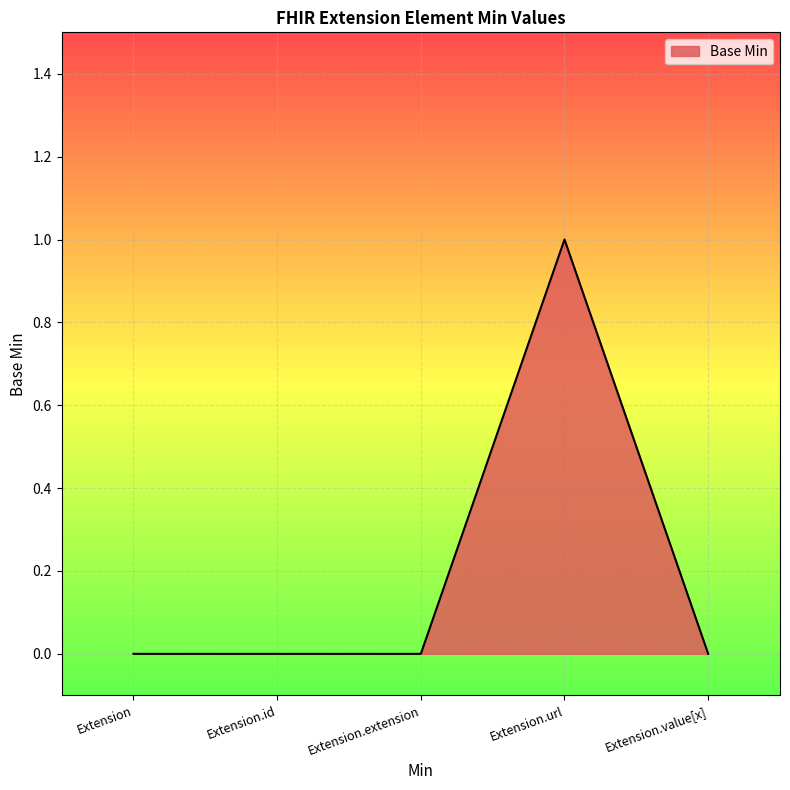

Is it true that the value at Extension is 0?

True